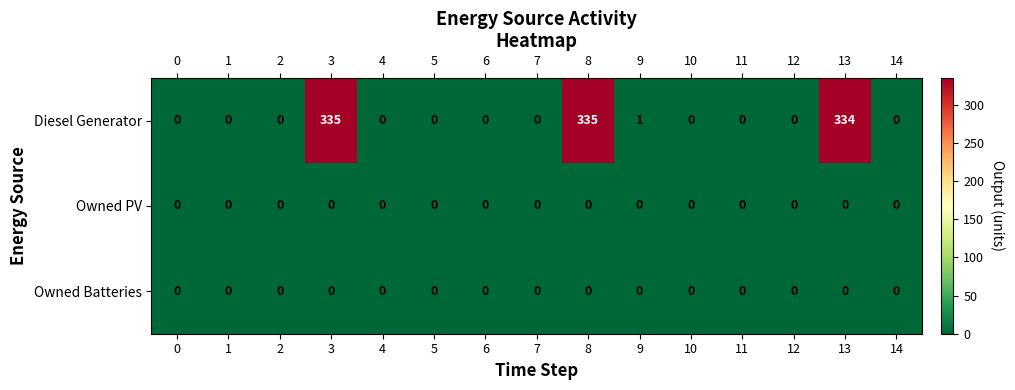

Which series has the largest total across all categories?

Diesel Generator